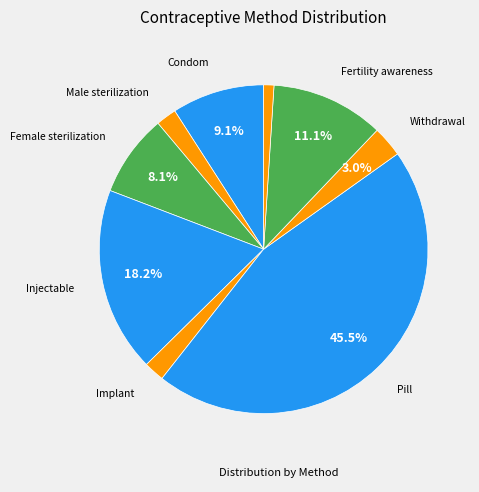

How many segments does this pie chart have?

9